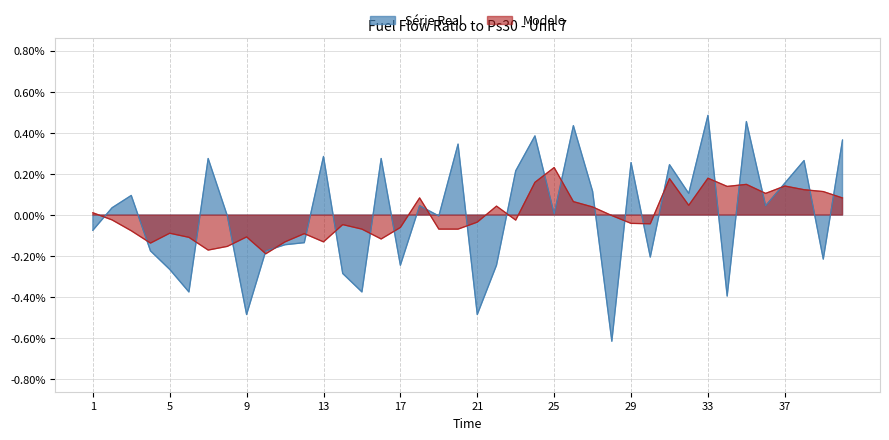

How many negative values are there?

19